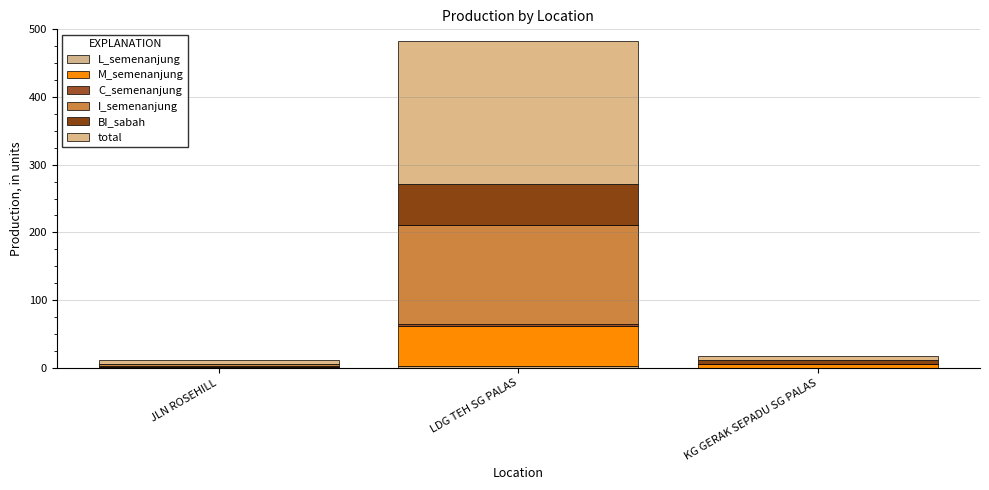

Are the bars grouped side by side (vs. stacked)?

No